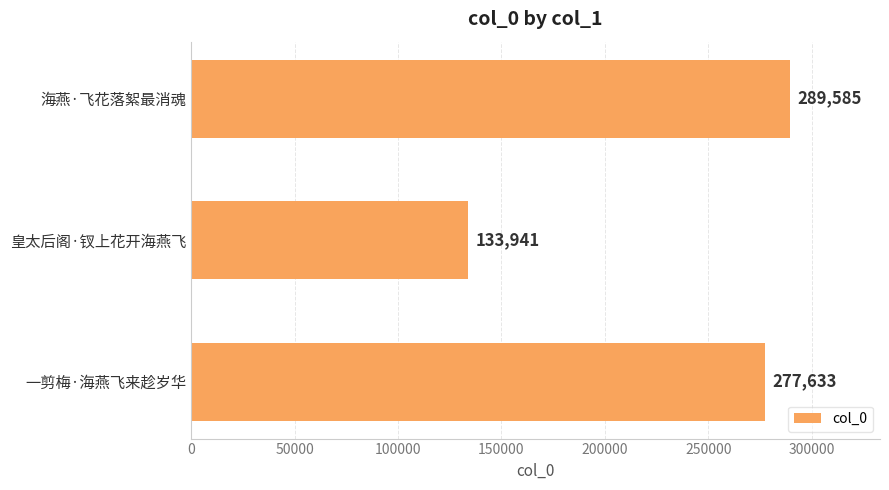

What is the sum of the values at 一剪梅·海燕飞来趁岁华 and 海燕·飞花落絮最消魂?

567218